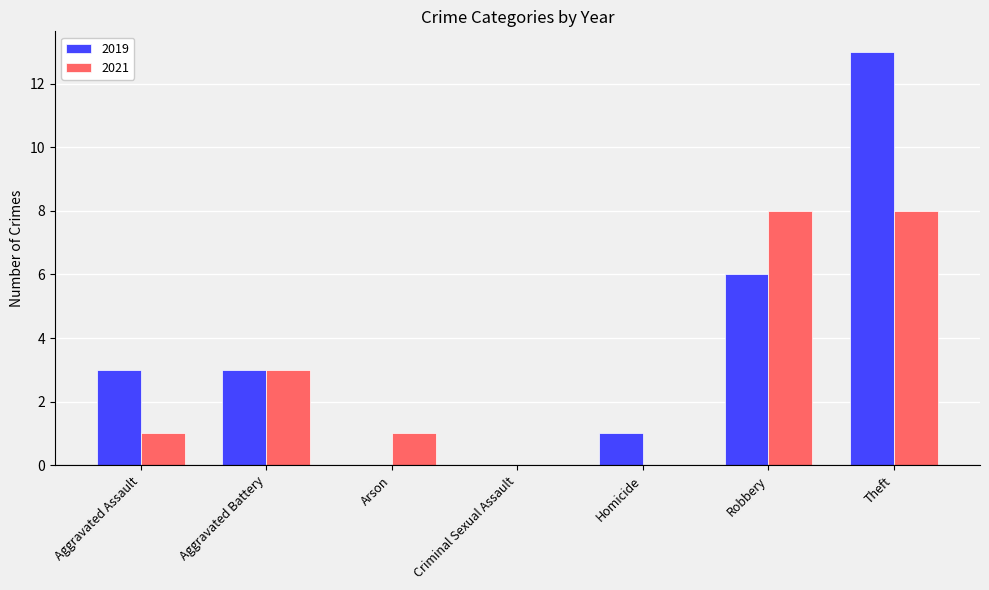

At which category is the sum across all series the highest?

Theft